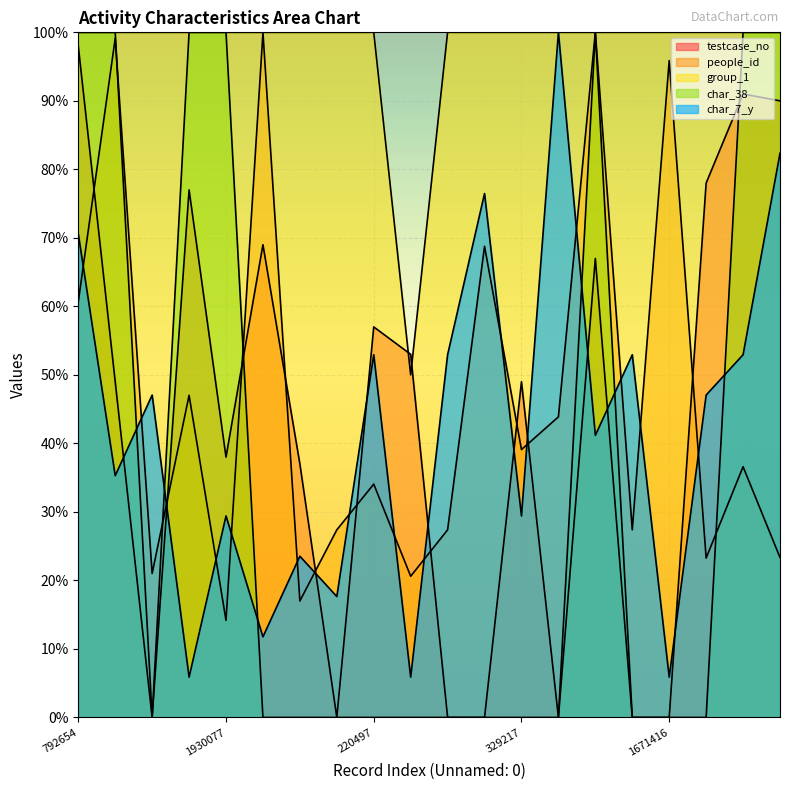

What is the difference between the highest and lowest values at 274856?

63.4